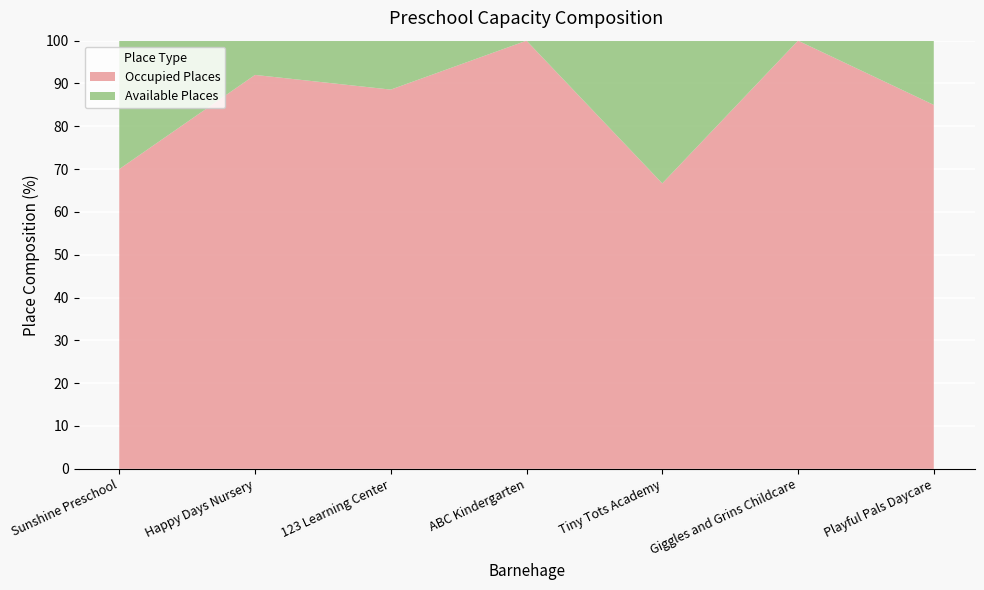

Reading left to right, what are all the values shown in this chart?

barnehage_antall_plasser: 50	25	35	12	15	10	40
barnehage_ledige_plasser: 15	2	4	0	5	0	6